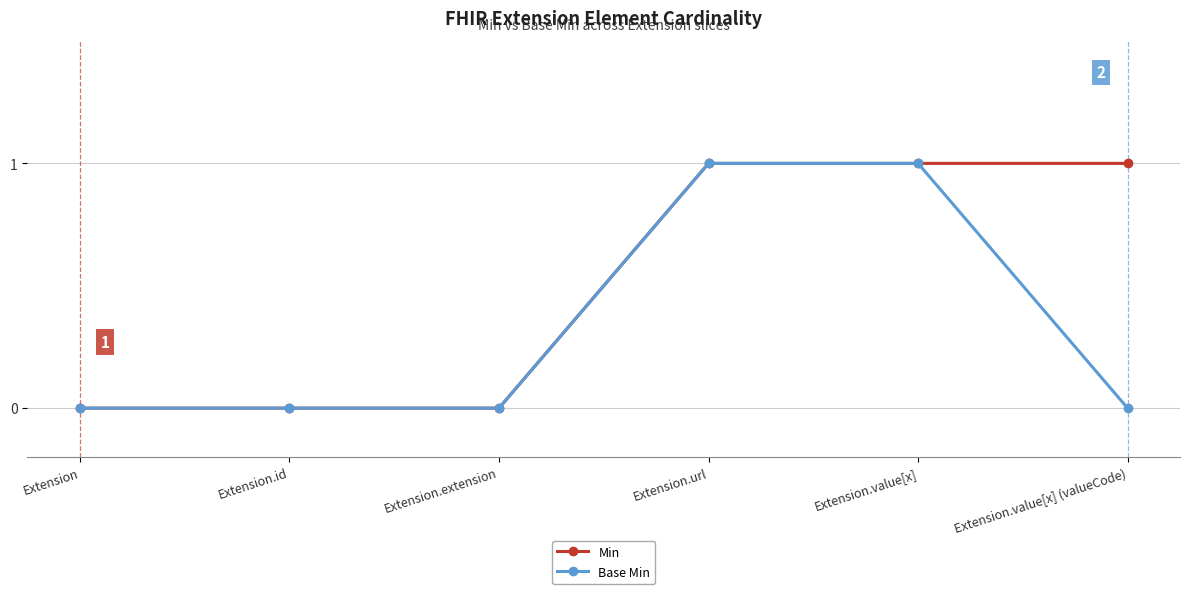

Is this an area chart (filled region under the line)?

No